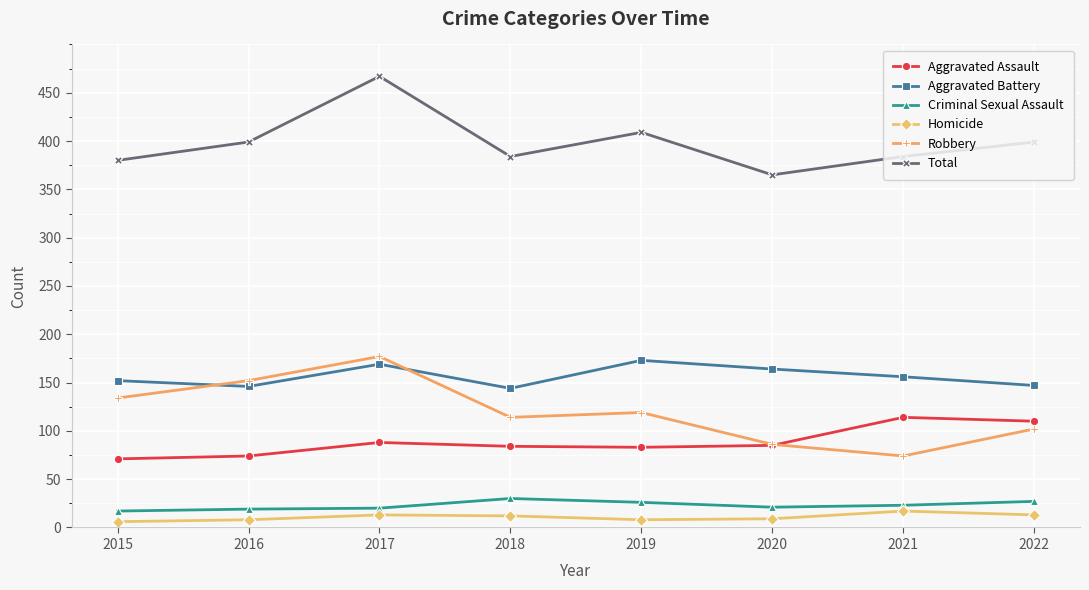

True or false: Criminal Sexual Assault and Total cross at least once.

False